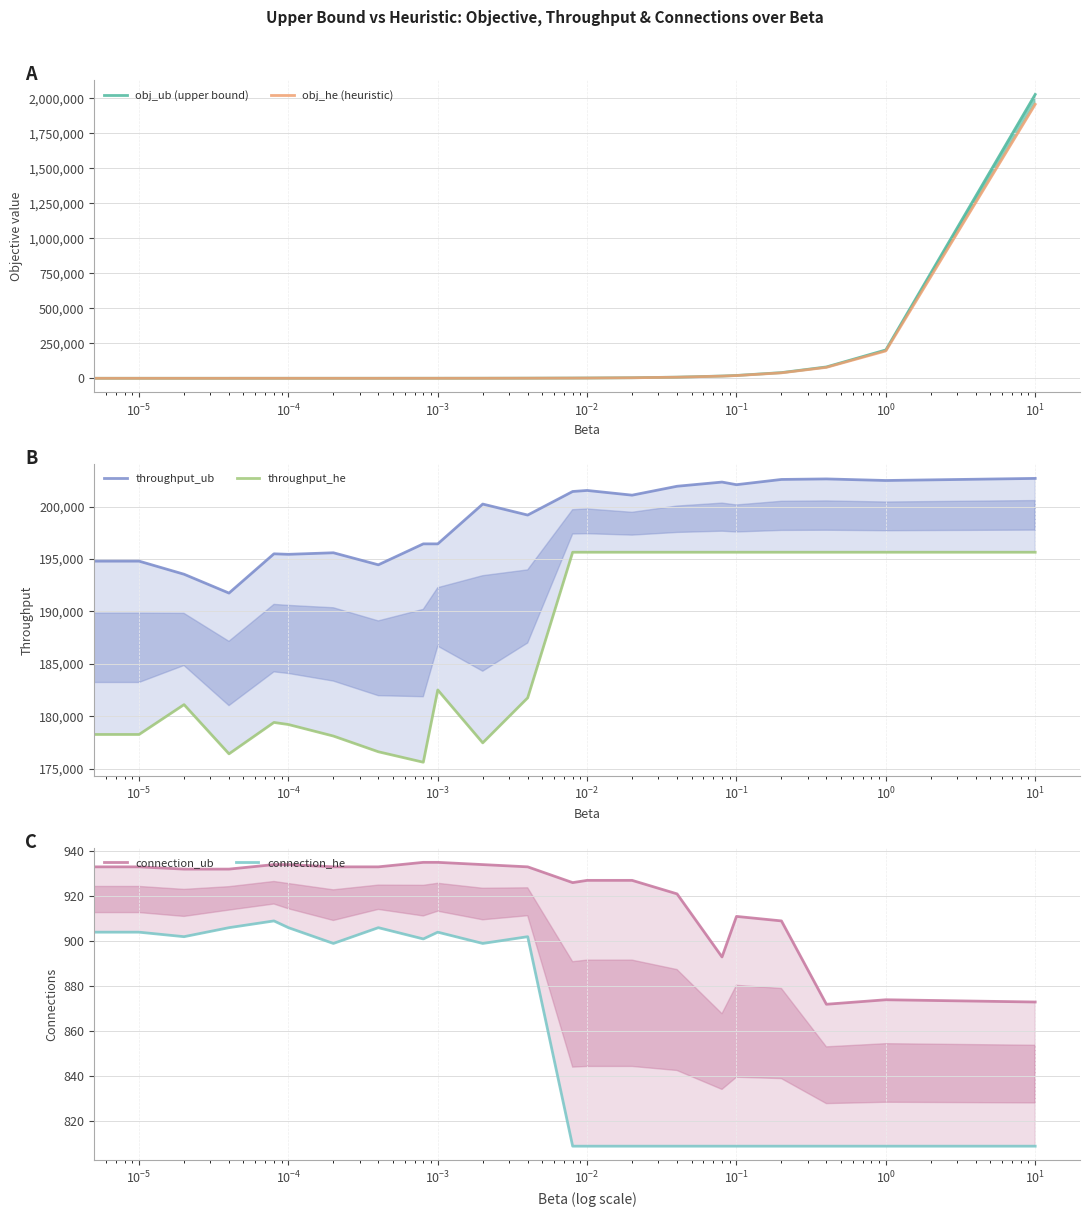

What are all the series names shown in the legend?

obj_ub (upper bound), obj_he (heuristic), throughput_ub, throughput_he, connection_ub, connection_he